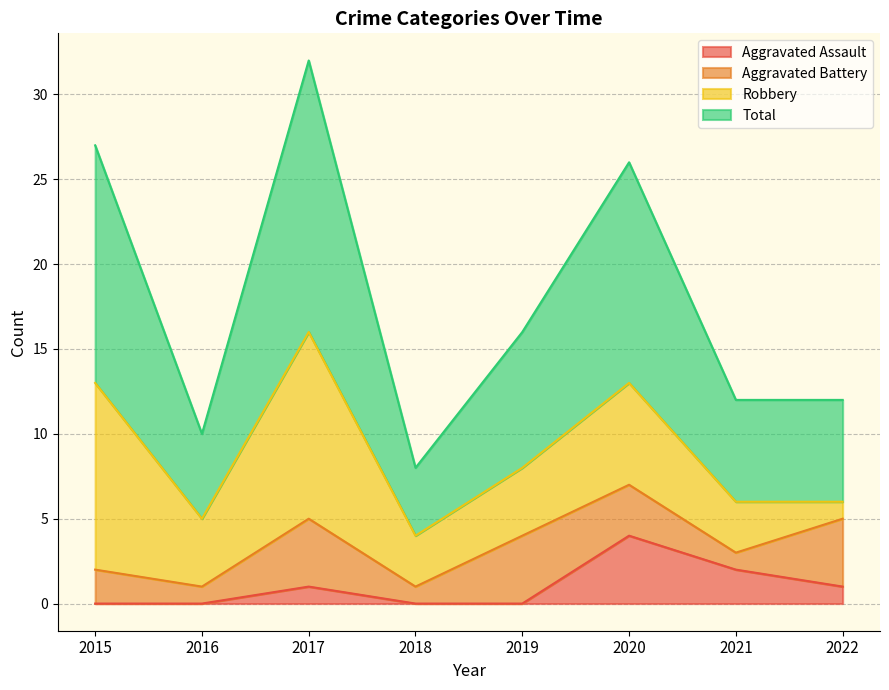

Which series changed the most between 2019 and 2022?

Total